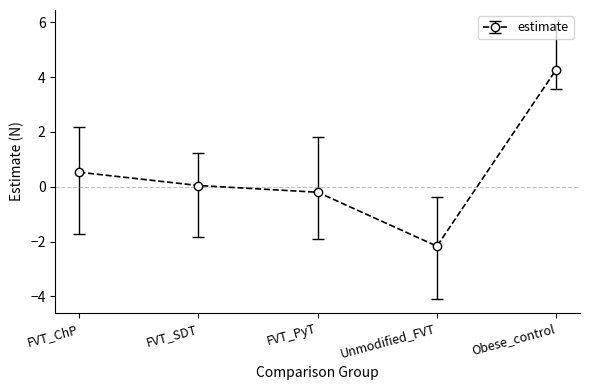

Where is the data nearest to the value 1?

FVT_ChP